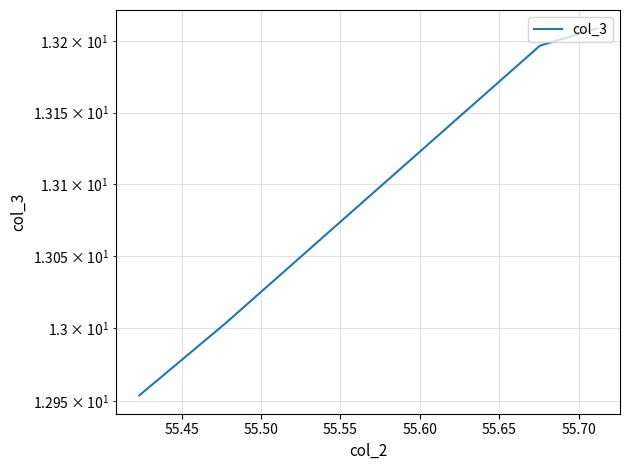

How many lines are shown in the chart?

1